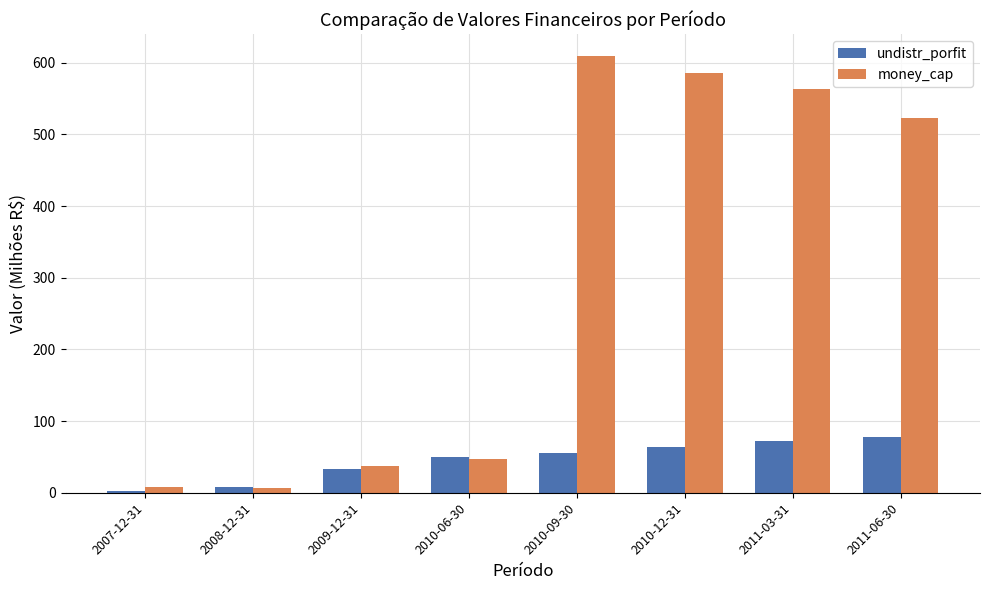

What is the difference between the highest and lowest values at 2011-06-30?

444.7